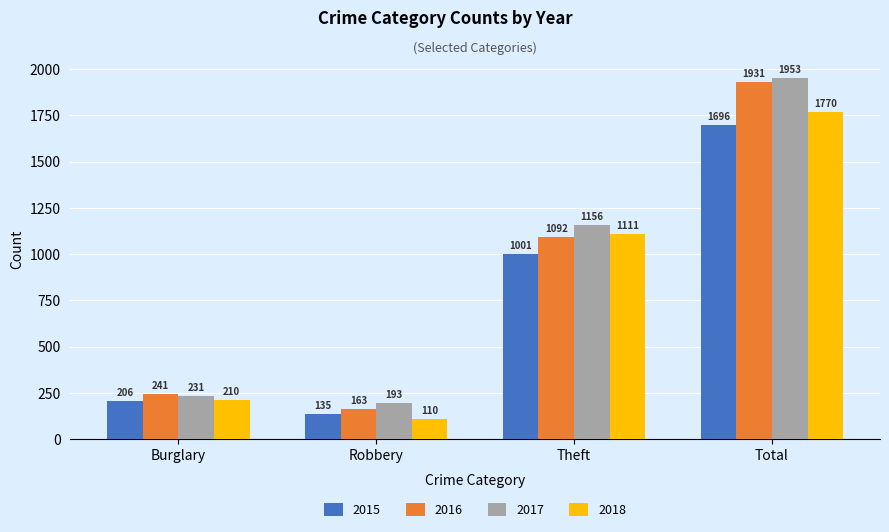

What position from the right is Total?

1